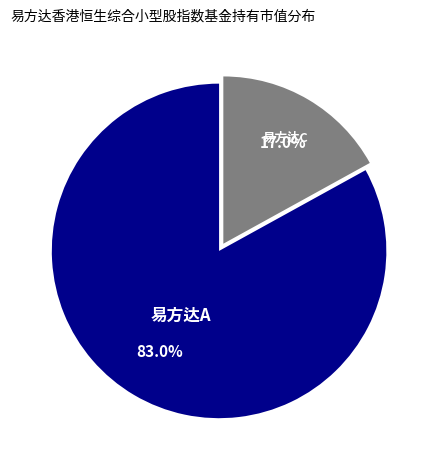

Is there a majority slice in this chart?

Yes